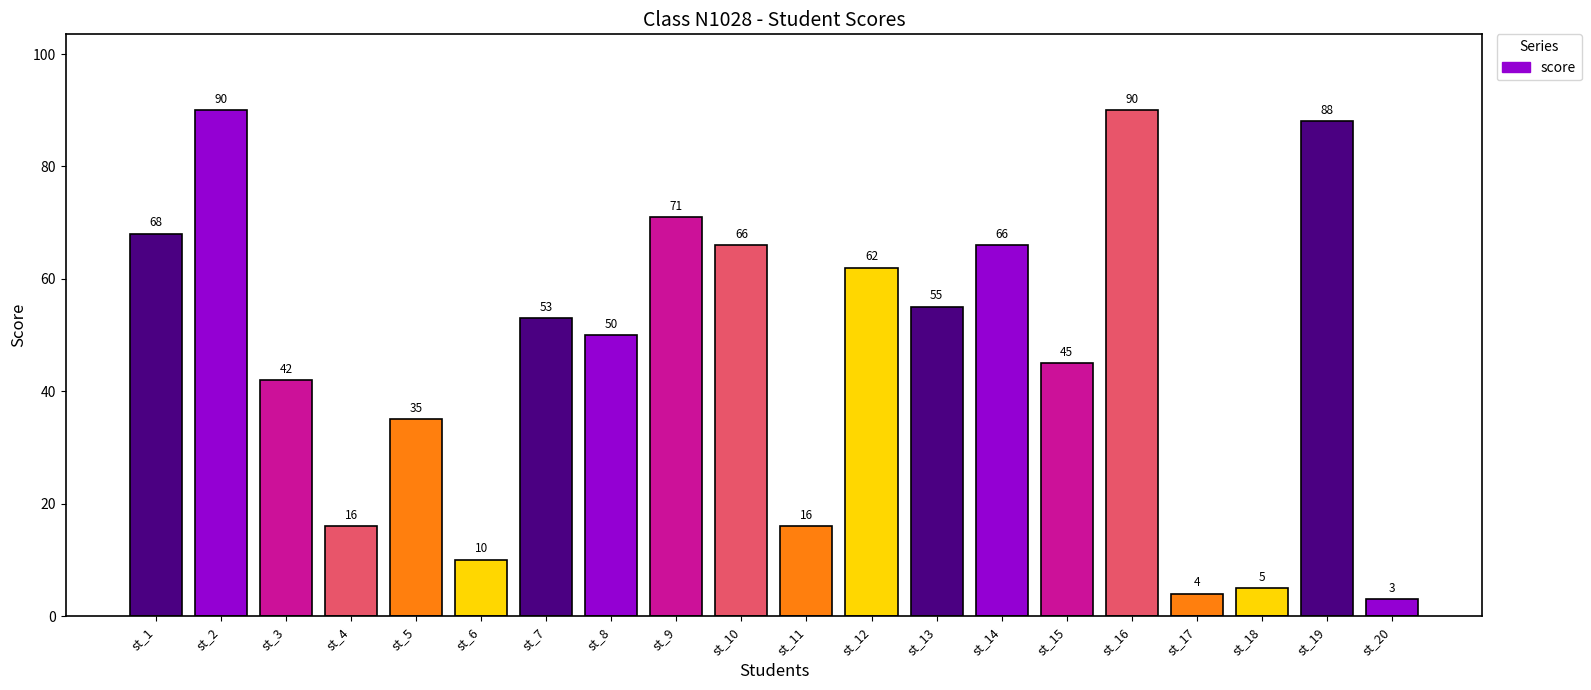

Approximately how many times larger is the value at st_15 compared to st_20?

15.0